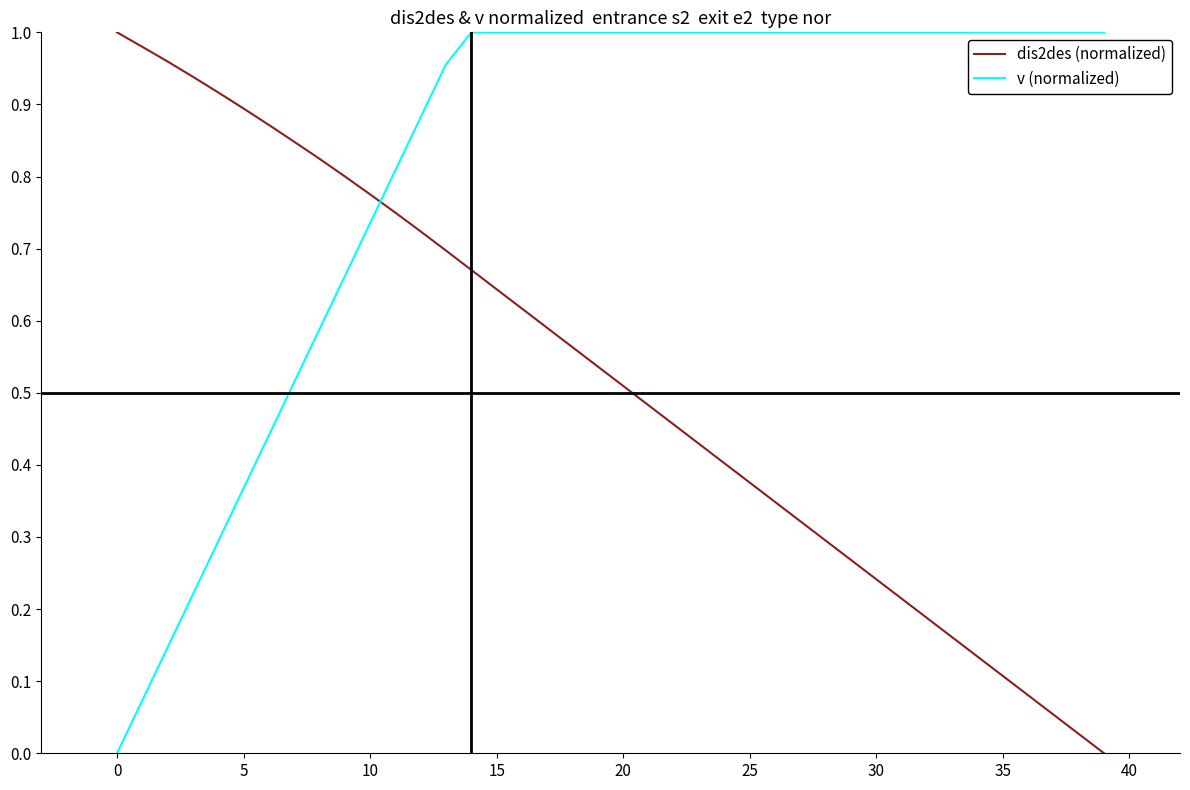

Rank the series by their average value, from highest to lowest.

v (normalized), dis2des (normalized)